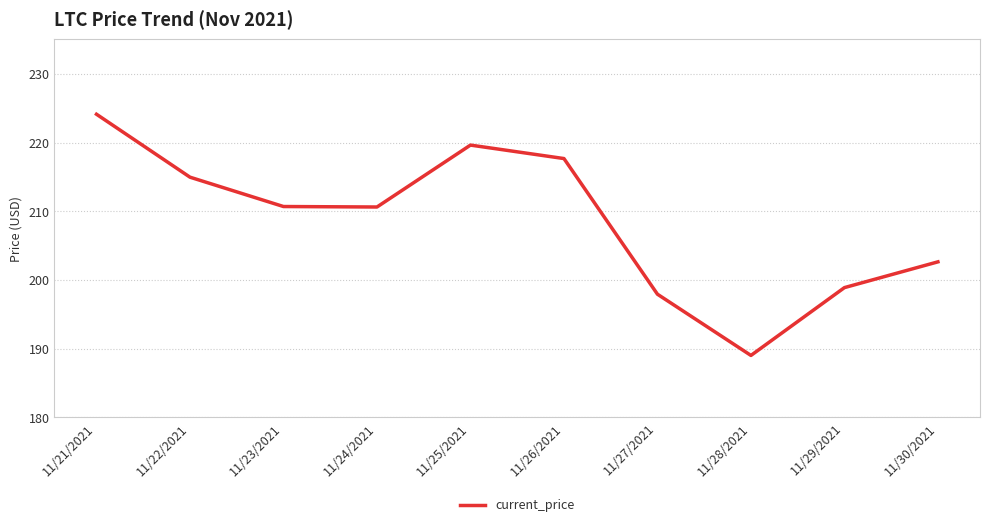

At which category does the chart reach its peak across all series?

11/21/2021